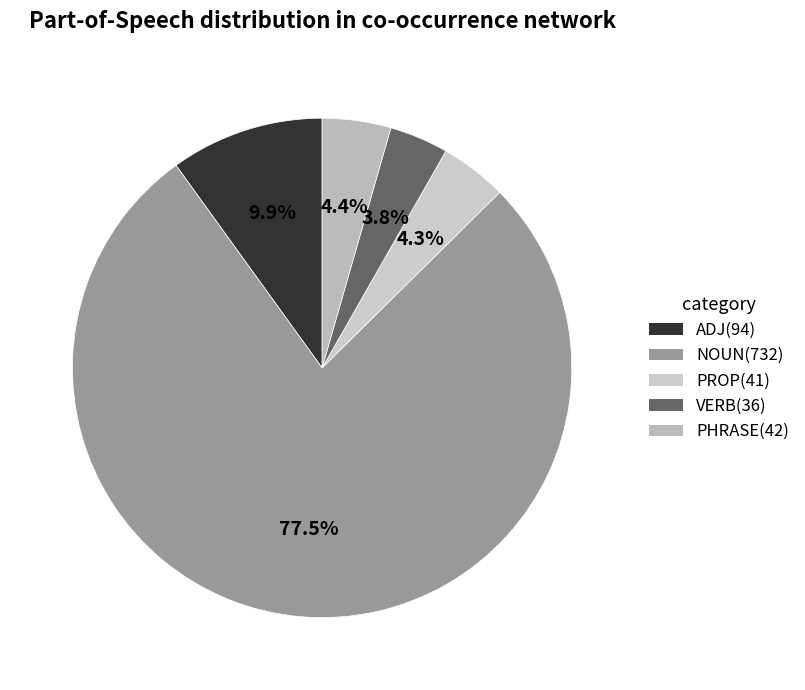

To the nearest percent, what is the average slice percentage?

20%